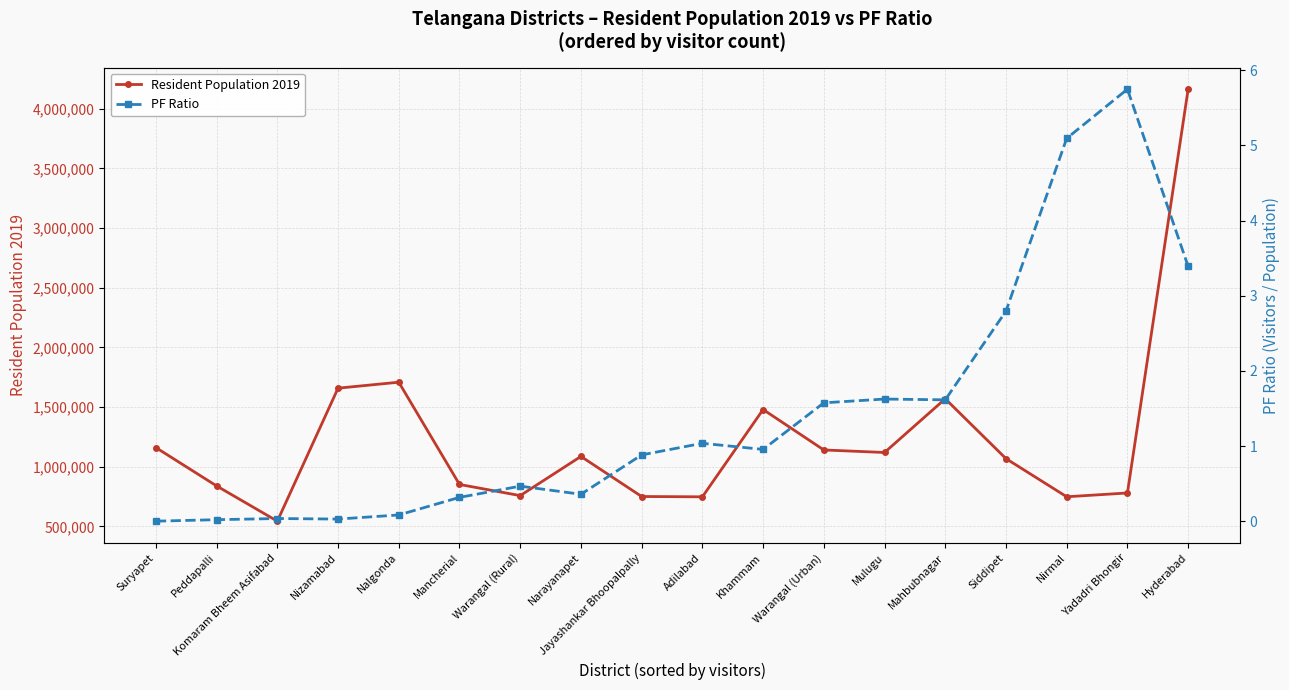

The value of Resident Population 2019 at Hyderabad is 4164150.0. True or false?

True